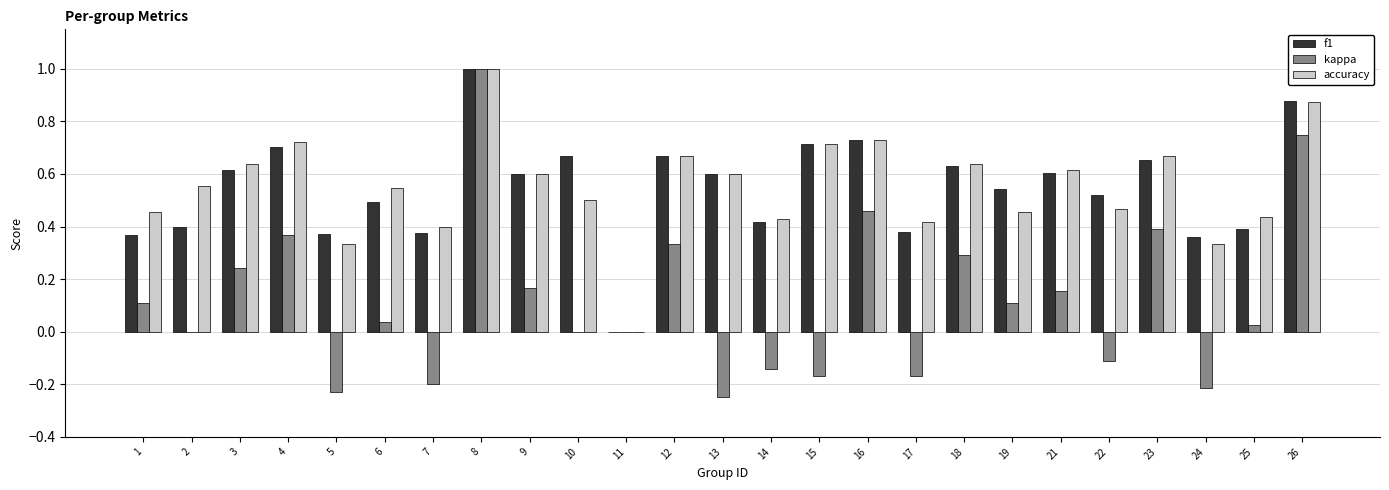

At which label does kappa reach its peak?

8